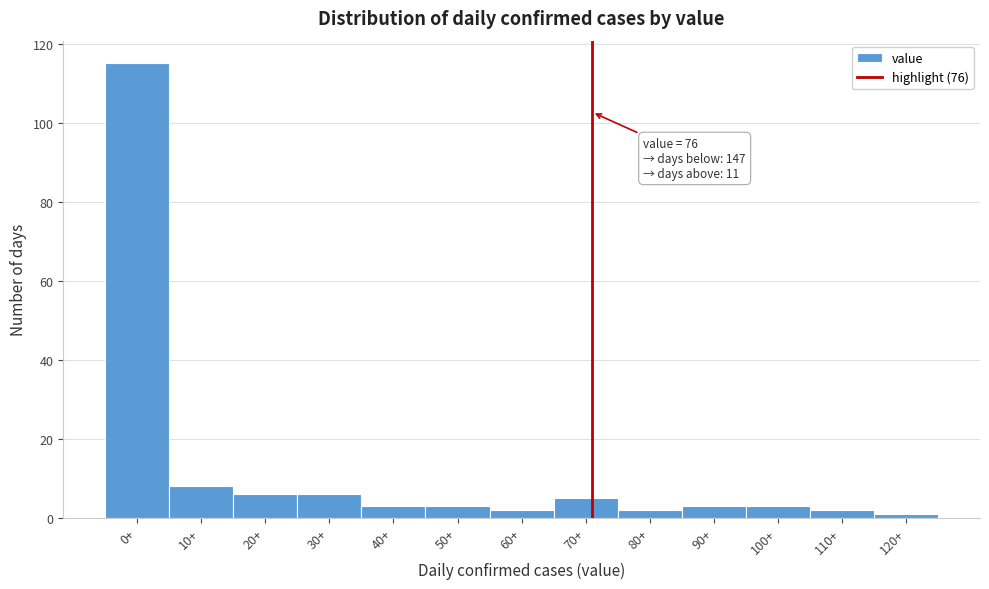

Reading left to right, extract all data points from this chart.

115	8	6	6	3	3	2	5	2	3	3	2	1